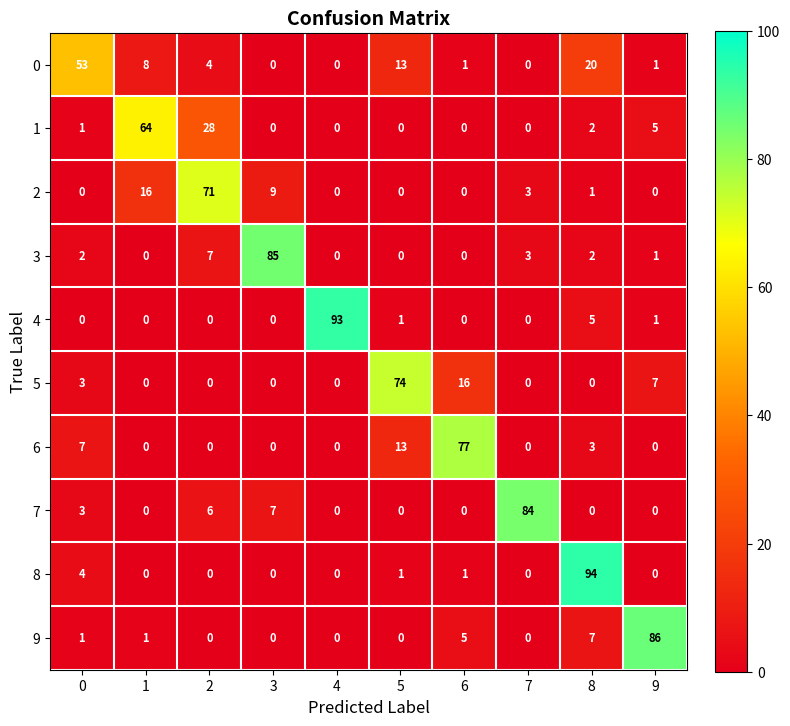

The value of 1 at 9 is 5. True or false?

True